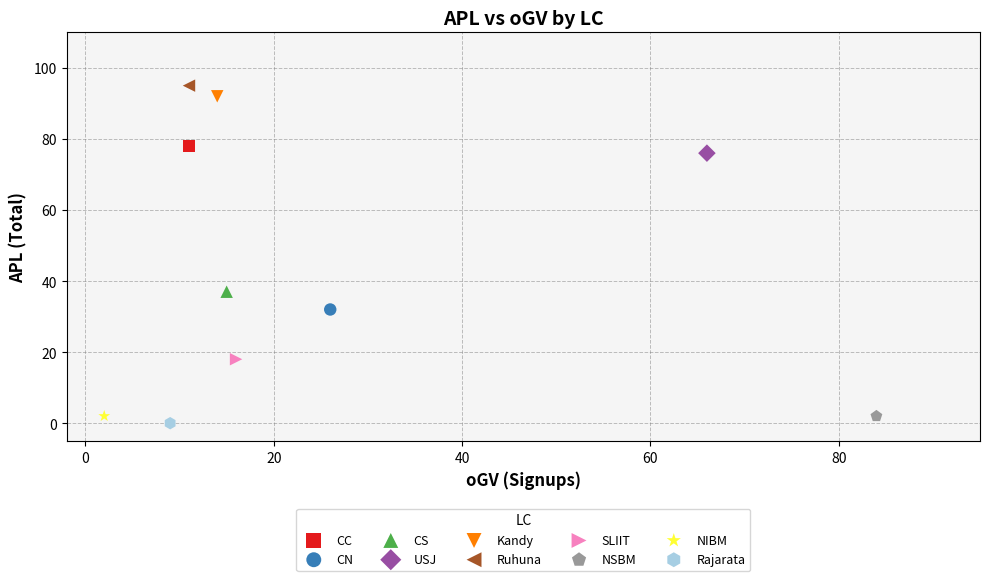

Which series contains the highest Y value?

Ruhuna